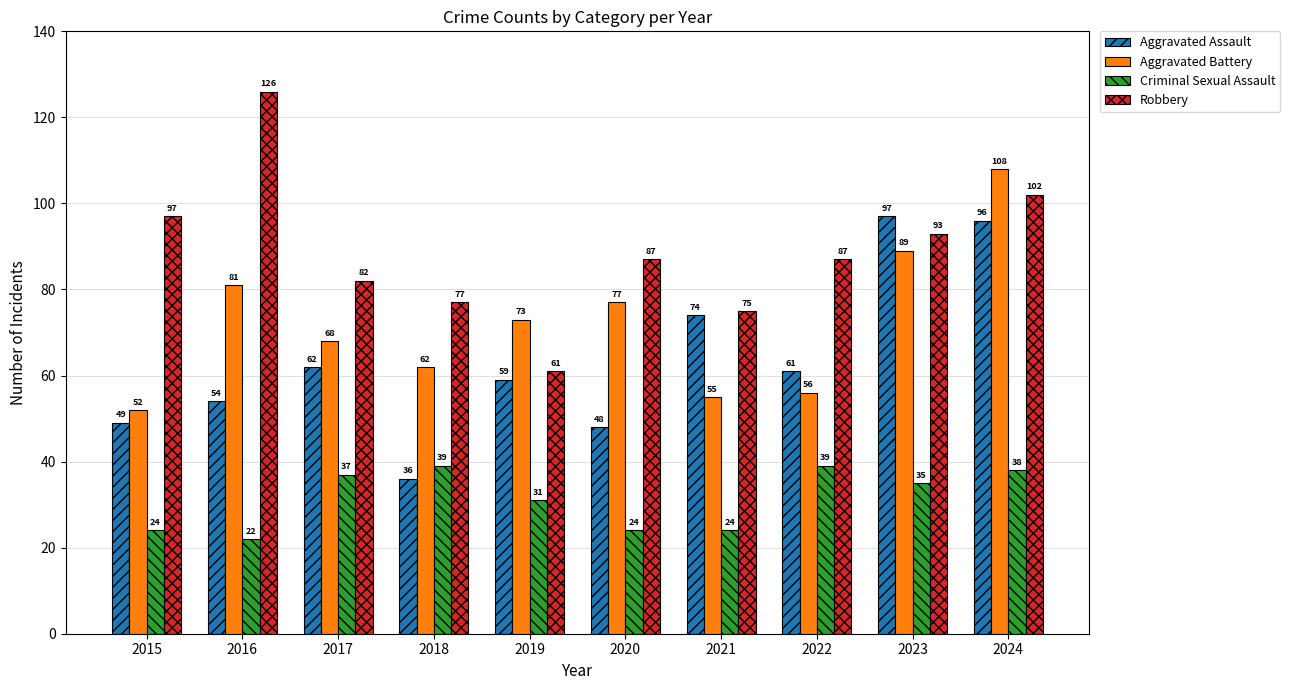

What is the difference between the Aggravated Battery values at 2015 and 2022?

4